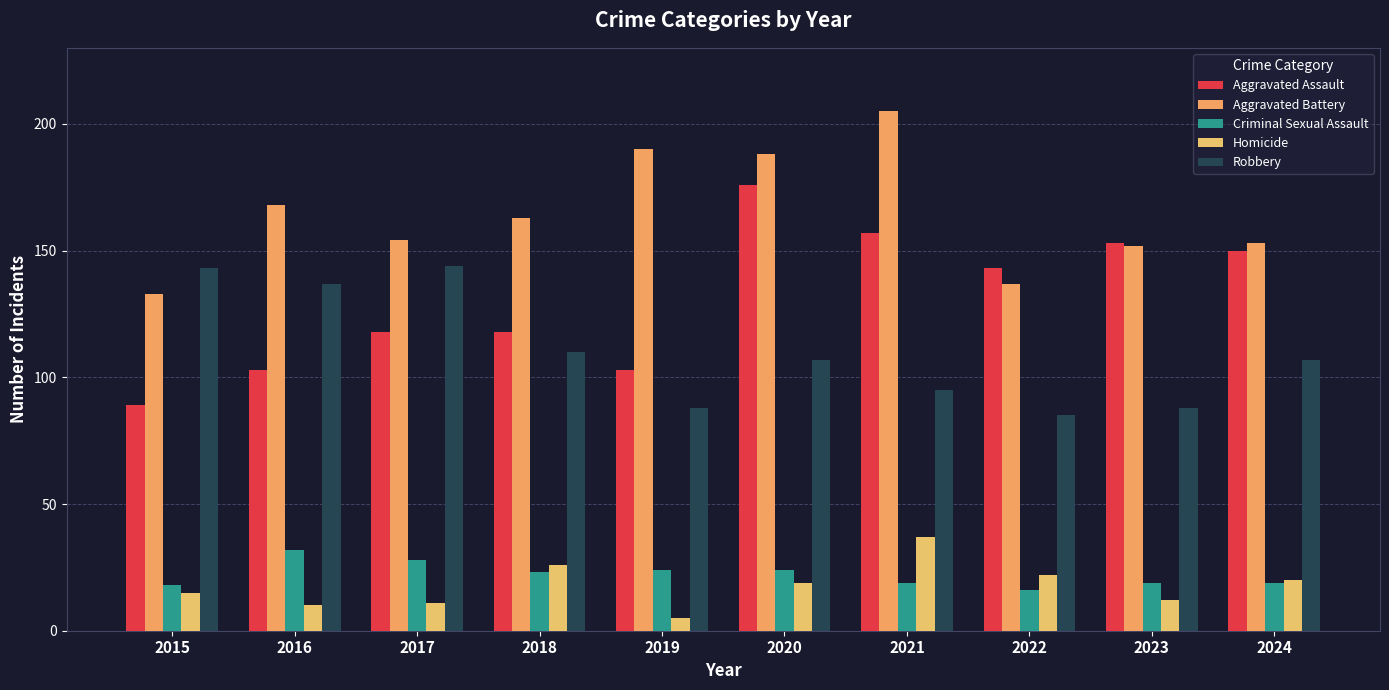

The value of Homicide at 2017 is 16. True or false?

False